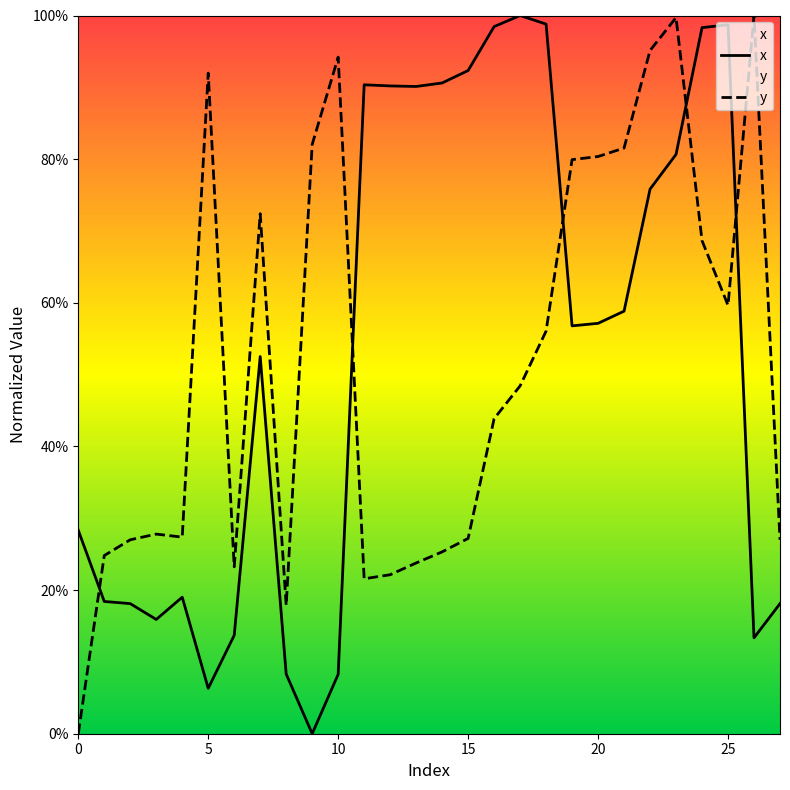

What is the value of the y point at the 2nd from the left?

24.8